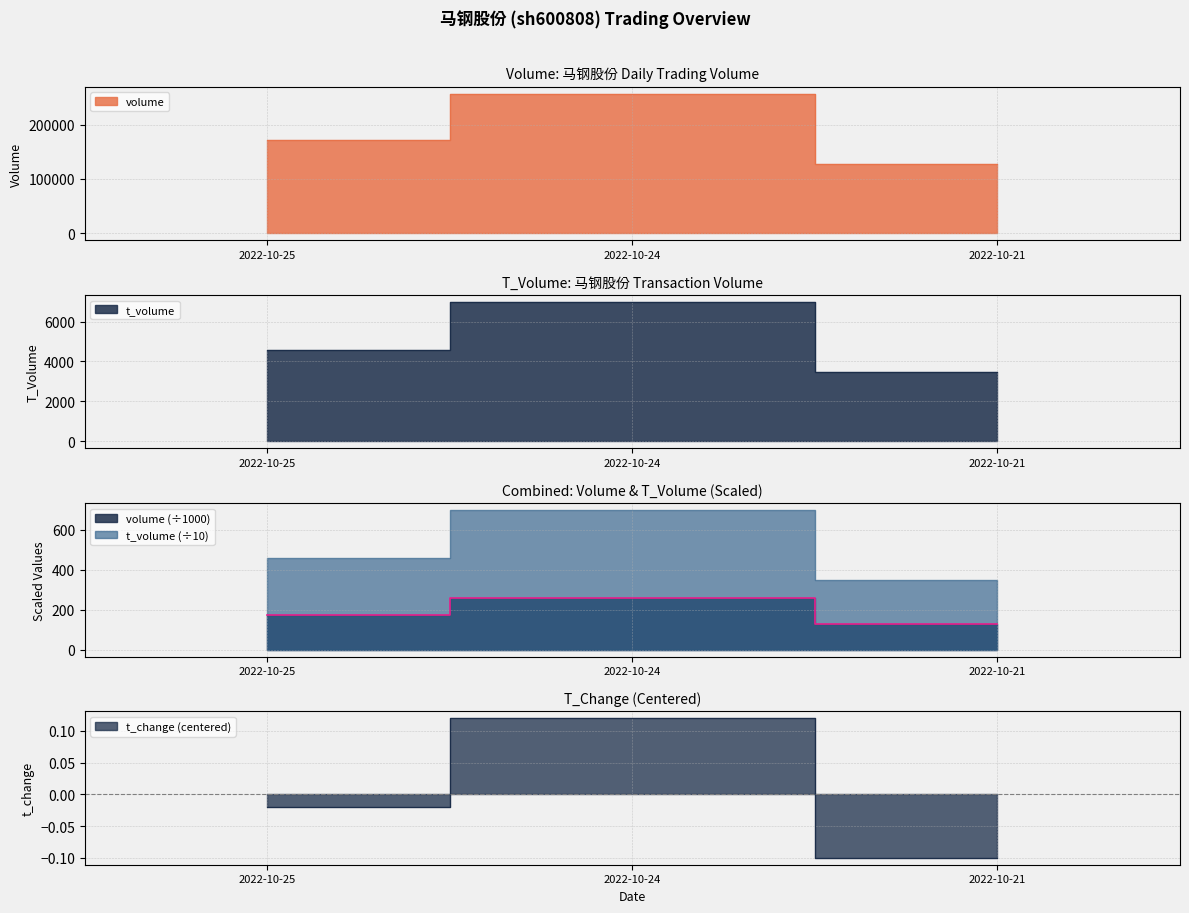

Which has a higher value, 2022-10-24 or 2022-10-21?

2022-10-24